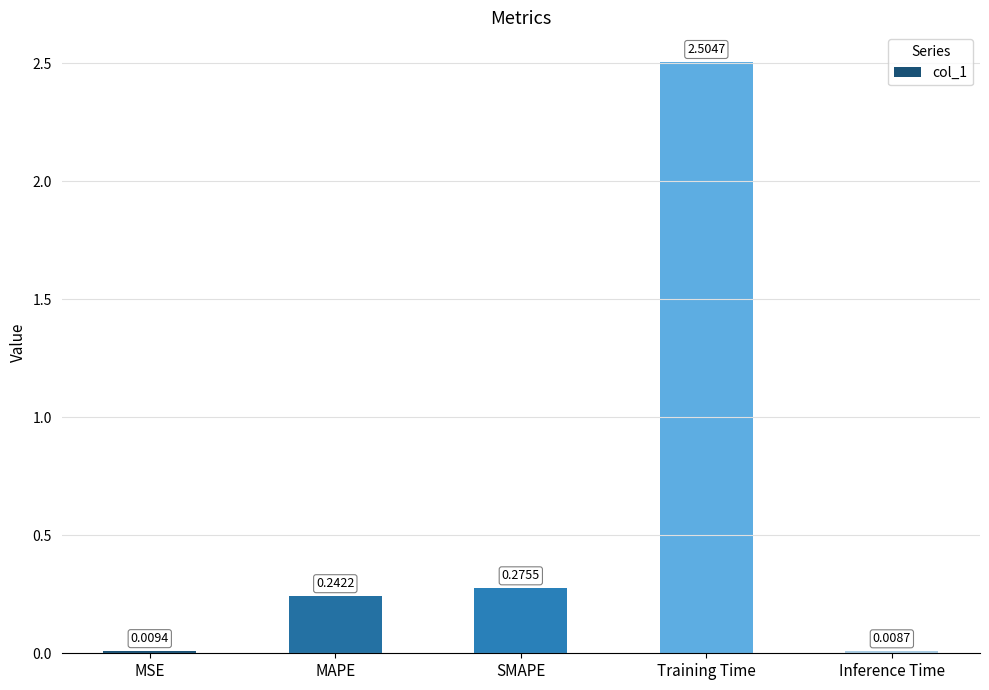

Rank the categories by value from highest to lowest.

Training Time, SMAPE, MAPE, MSE, Inference Time